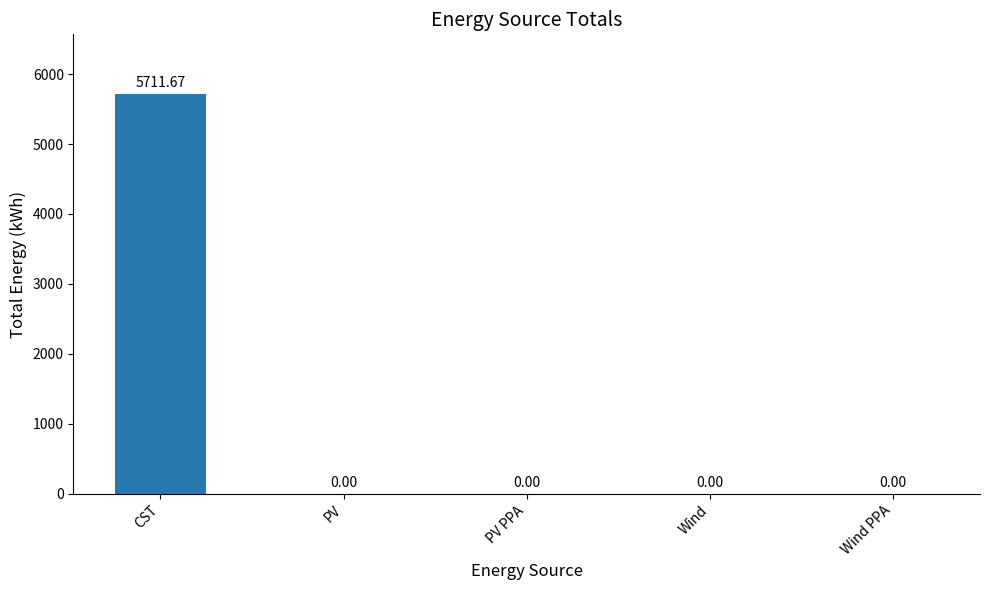

Which label corresponds to the largest value in the chart?

CST